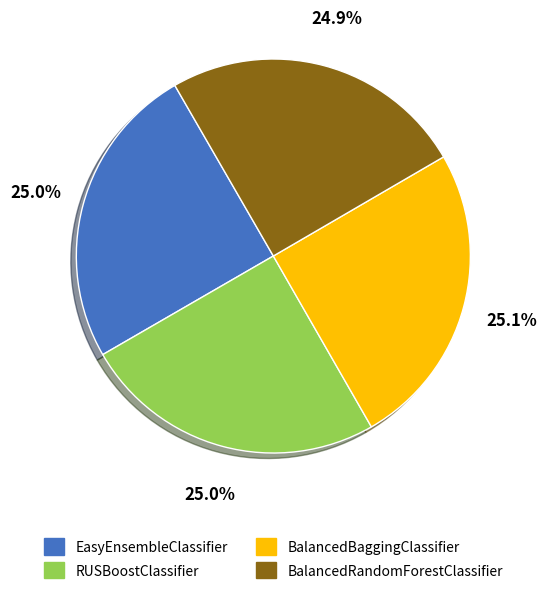

To the nearest percent, what portion does EasyEnsembleClassifier represent?

25%